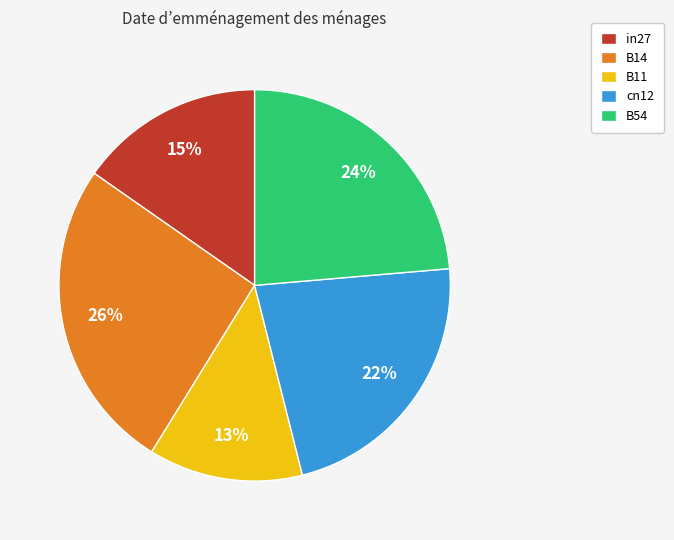

Does B11 represent more than half of the total?

No